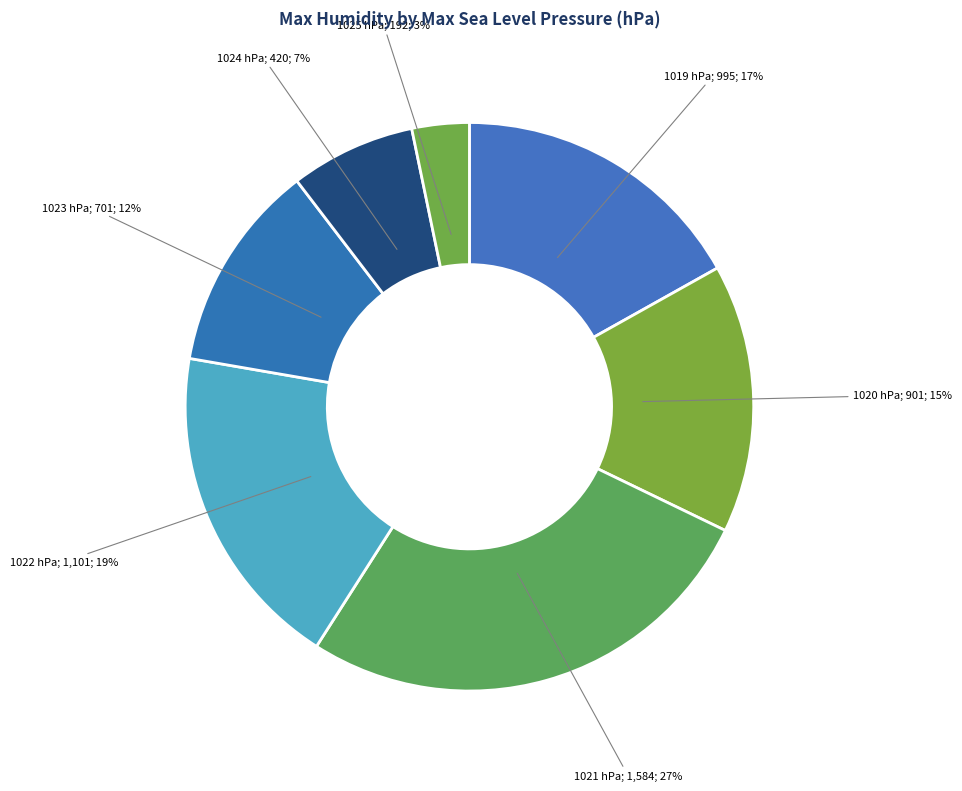

What is the smallest slice in the pie chart?

1025